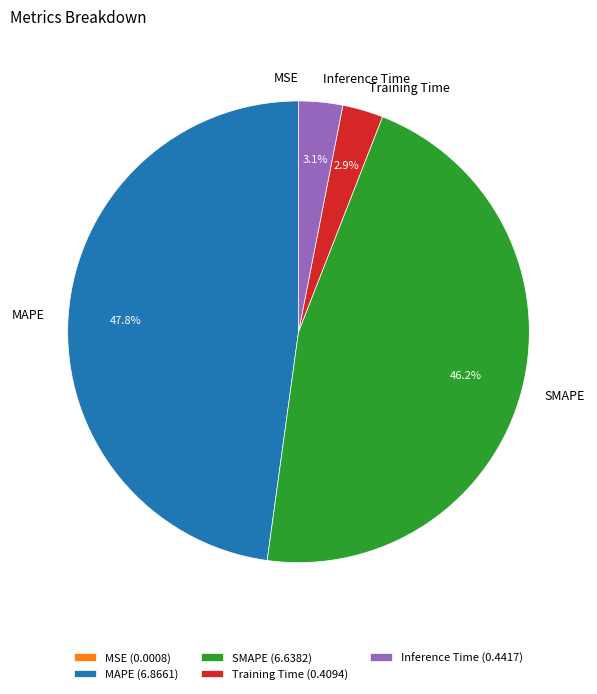

Between Inference Time and SMAPE, which is larger?

SMAPE